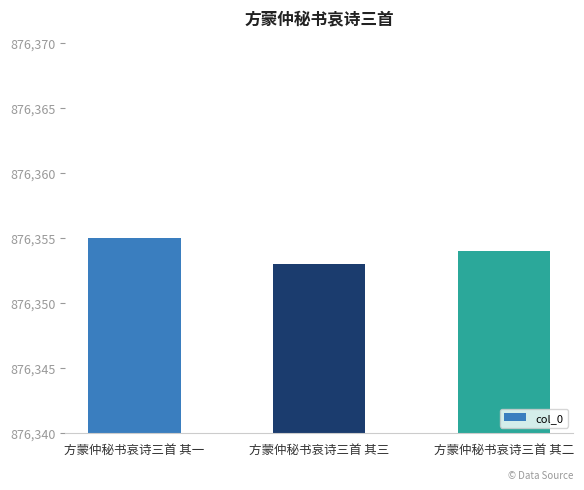

The chart shows a value of 1179886 at 方蒙仲秘书哀诗三首 其二. True or false?

False